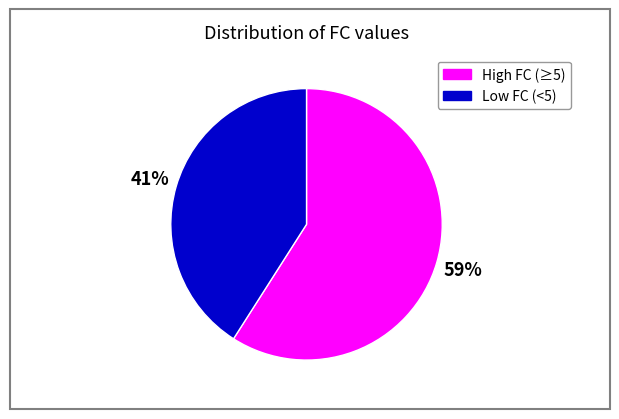

Rank the categories by value from lowest to highest.

Low FC (<5), High FC (≥5)